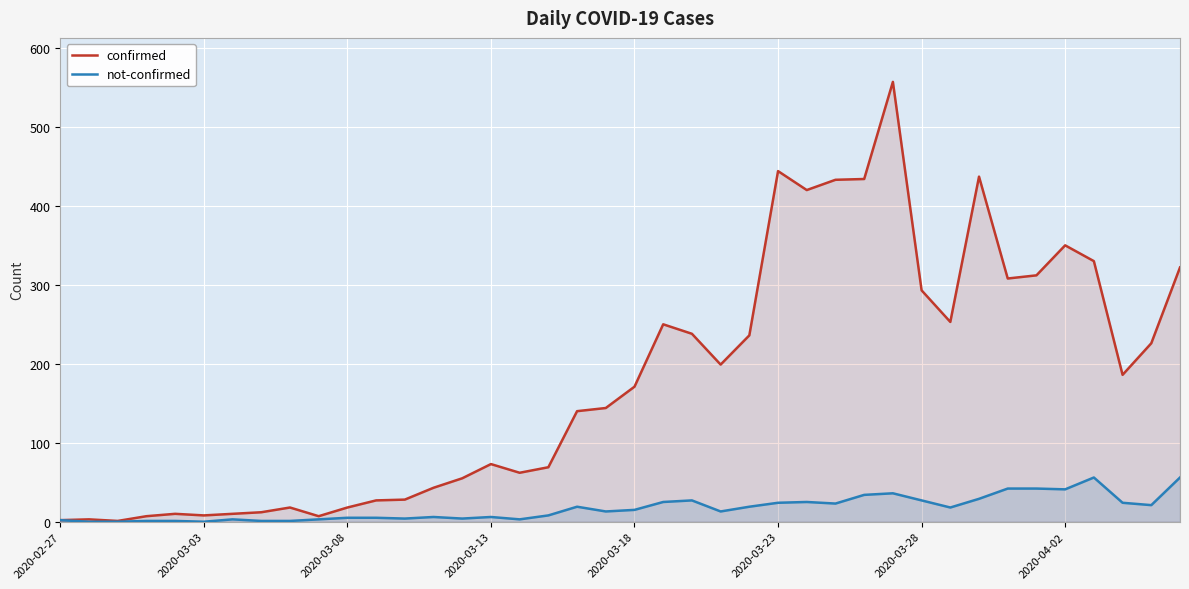

What is the highest value of the confirmed series?

557